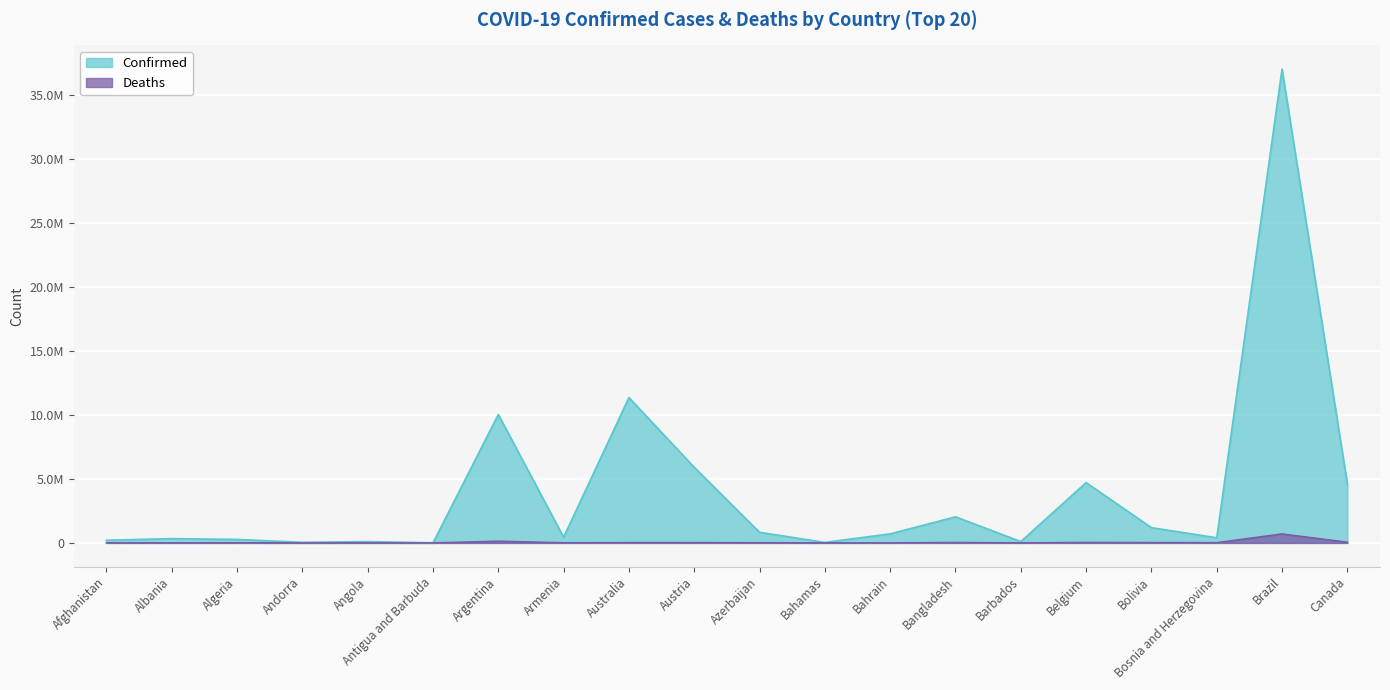

Which series has the largest total across all categories?

Confirmed